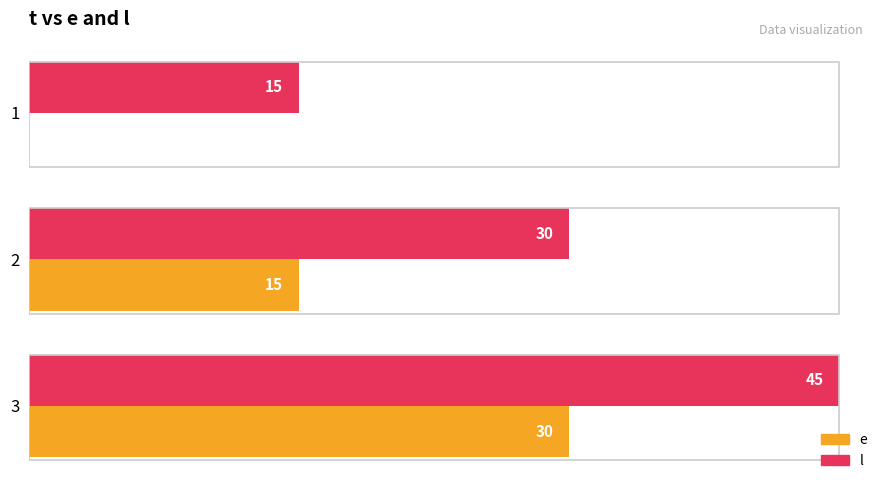

Is the value of l at 2 greater than the value of e at 1?

Yes